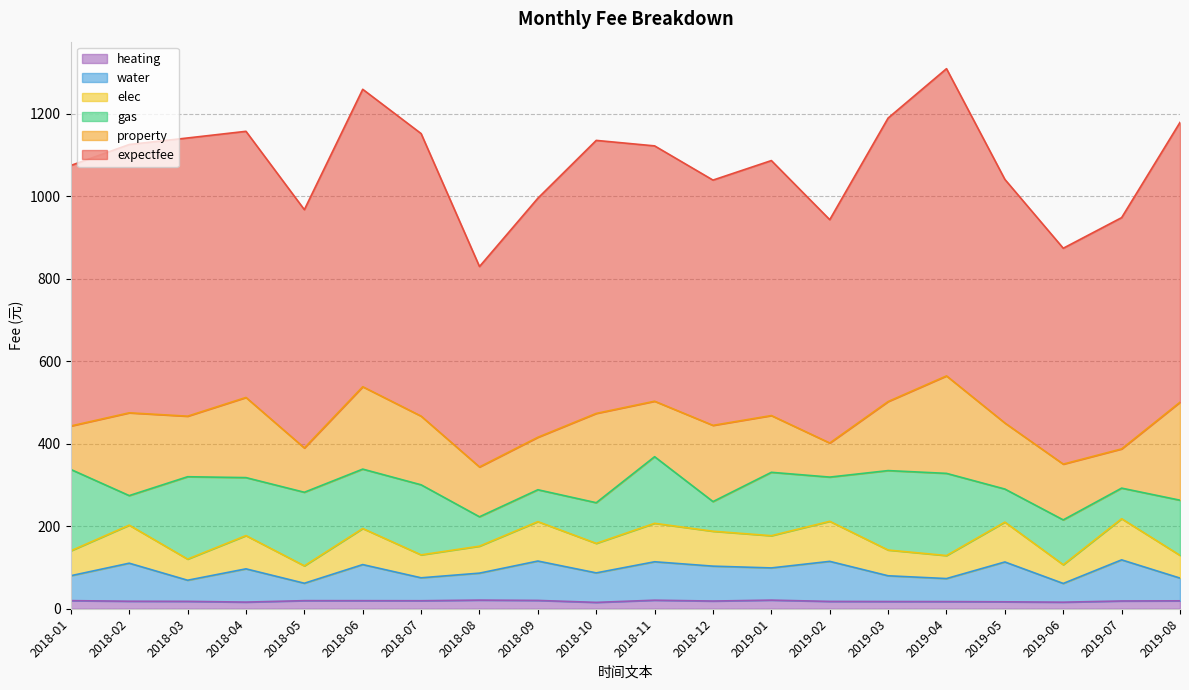

Does the chart display data point markers on the line(s)?

No